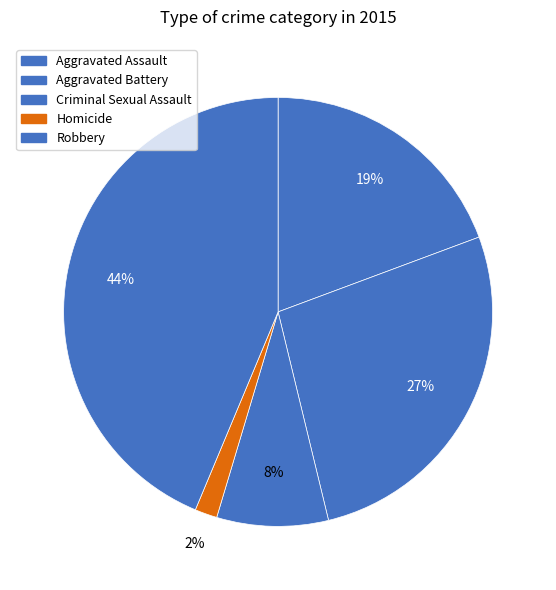

Does Robbery account for over 50% of the chart?

No